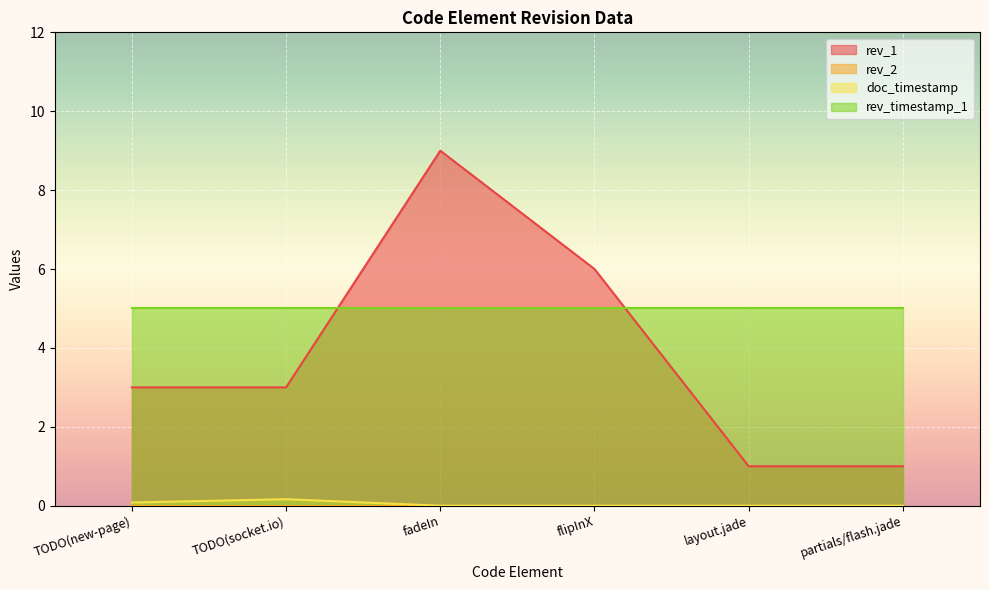

True or false: rev_timestamp_1 and doc_timestamp cross at least once.

False